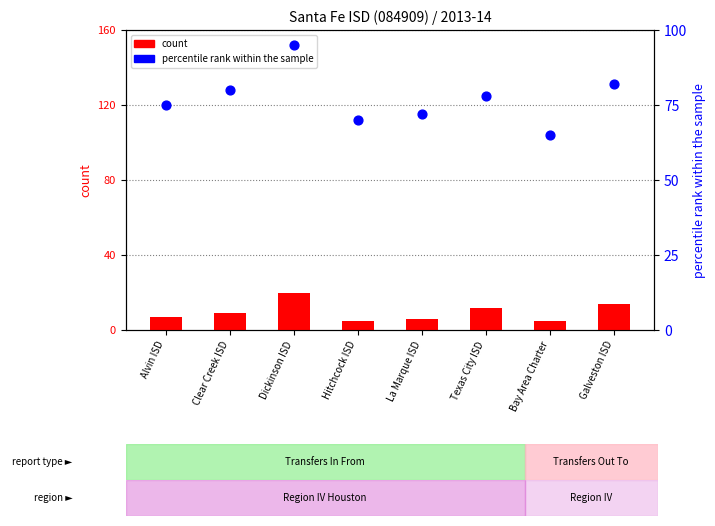

Which series has the largest total across all categories?

percentile rank within the sample